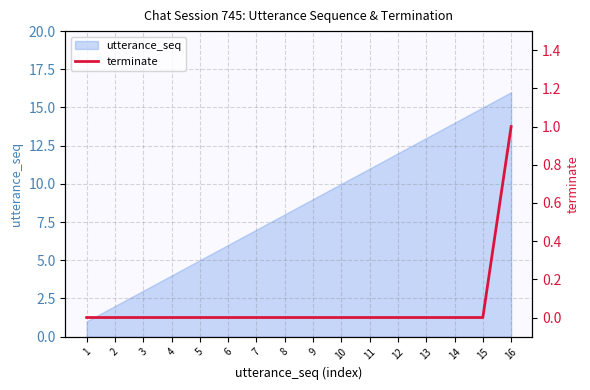

Rank the categories by value from lowest to highest.

1, 2, 3, 4, 5, 6, 7, 8, 9, 10, 11, 12, 13, 14, 15, 16